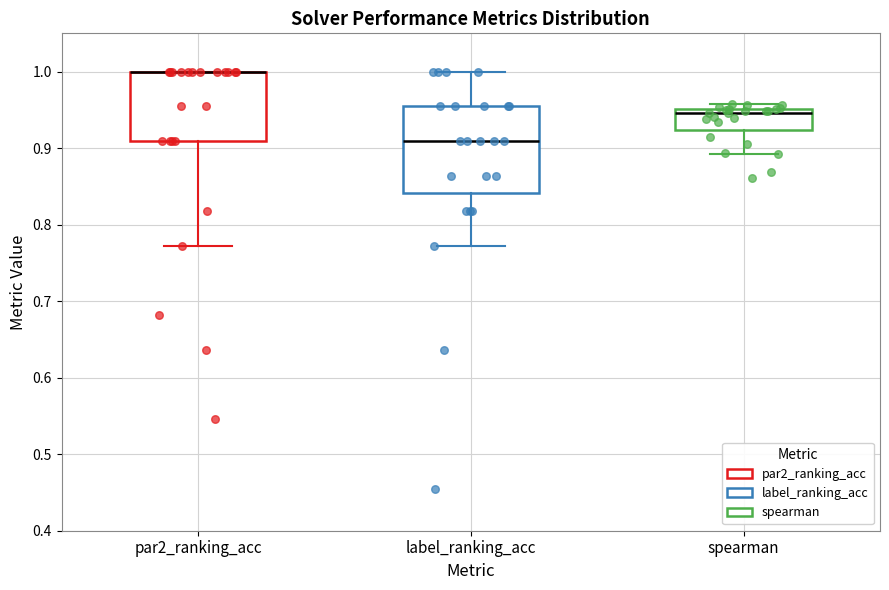

Reading left to right, transcribe this box plot: for each box, give where its median line is, the range the box spans, and where its two whiskers end, as read against the y-axis. The values are not printed on the chart, so give them approximately, as read against the axis.

par2_ranking_acc: median 1.00 (drawn on the box's upper edge), box 0.91 to 1.00, whiskers 0.77 to 1.00
label_ranking_acc: median 0.91, box 0.84 to 0.95, whiskers 0.77 to 1.00
spearman: median 0.95 (just below the box's upper edge), box 0.92 to 0.95, whiskers 0.89 to 0.96